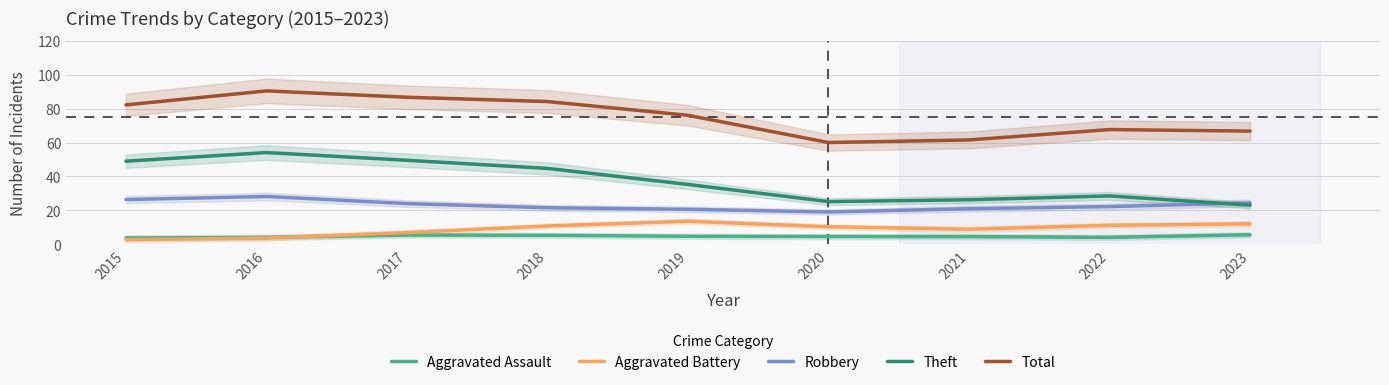

Reading left to right, extract all data points from this chart.

Aggravated Assault: 3.8	4.2	5.5	5.4	4.8	4.7	4.6	4.2	5.7
Aggravated Battery: 2.9	3.8	7.0	10.9	13.7	10.4	9.0	11.3	12.1
Robbery: 26.4	28.2	24.1	21.6	20.7	19.1	21.1	22.3	24.4
Theft: 49.0	54.1	49.5	44.8	35.3	25.2	26.3	28.6	23.2
Total: 82.1	90.4	86.6	84.1	76.0	60.0	61.5	67.6	66.7